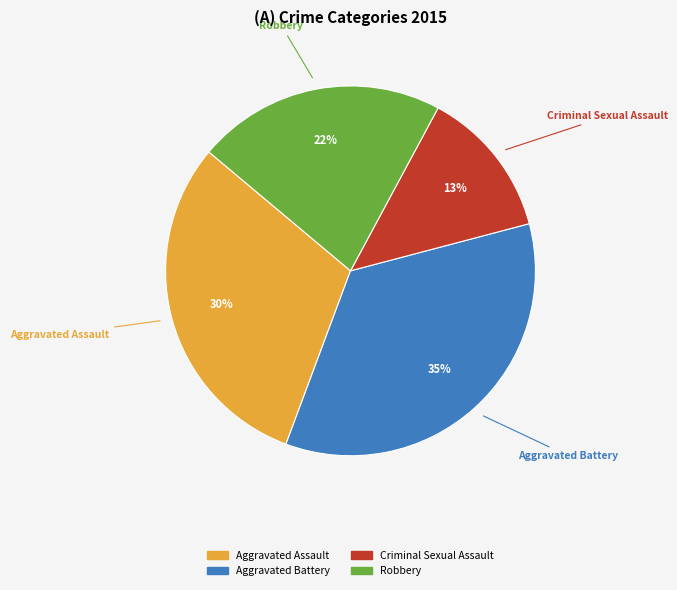

The Aggravated Battery slice represents 35% of the pie. True or false?

True